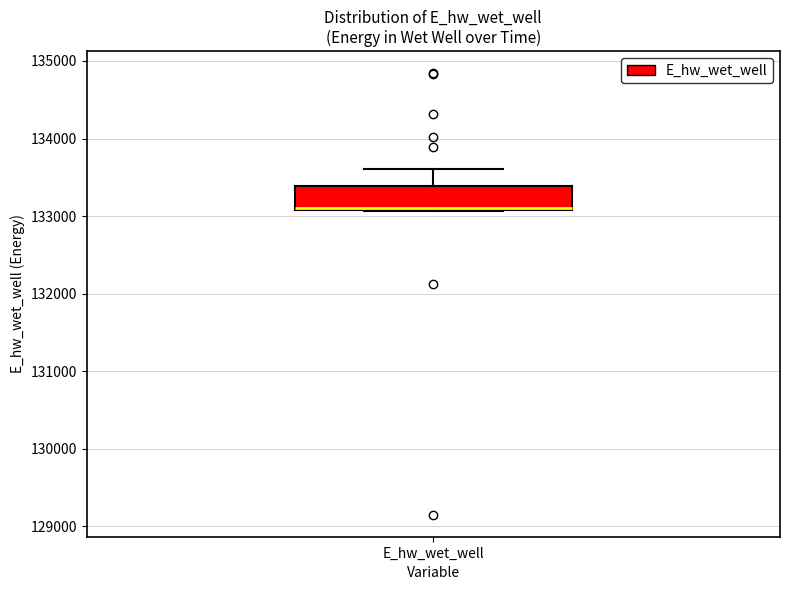

Transcribe this box plot: give where the median line is, the range the box spans, and where the two whiskers end, as read against the y-axis. The values are not printed on the chart, so give them approximately, as read against the axis.

median 133100, box 133100 to 133400, whiskers 133100 to 133600